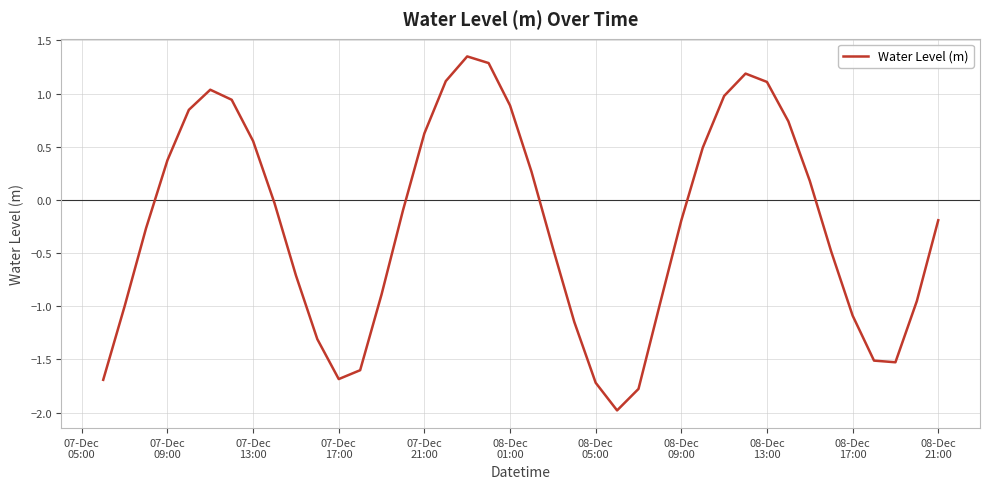

How many values are below 0?

23